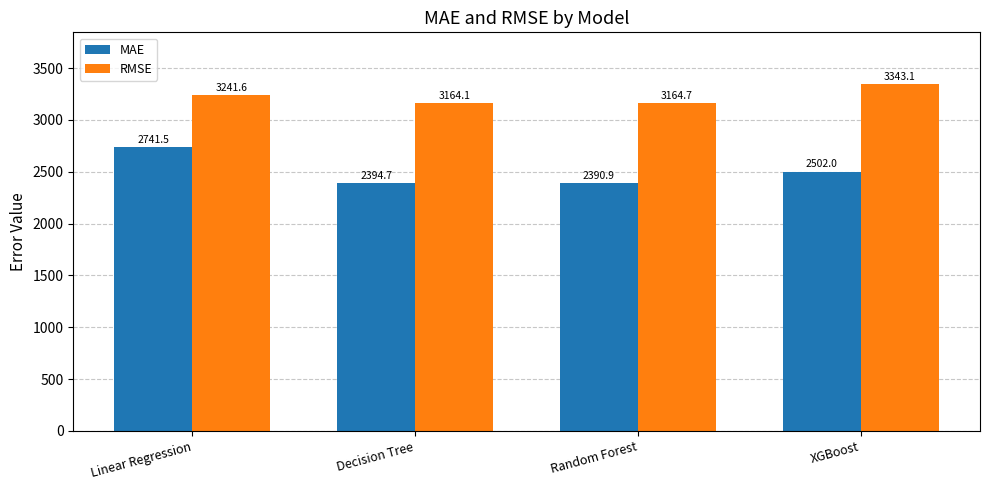

At which category is the sum across all series the highest?

Linear Regression